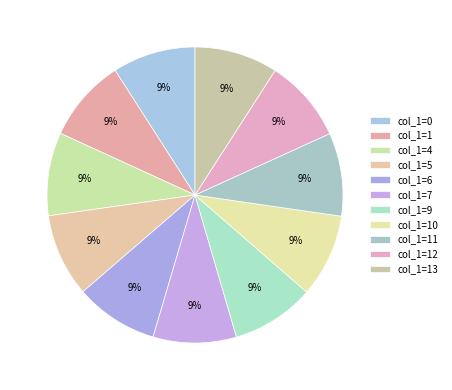

Count the number of slices in the pie.

11